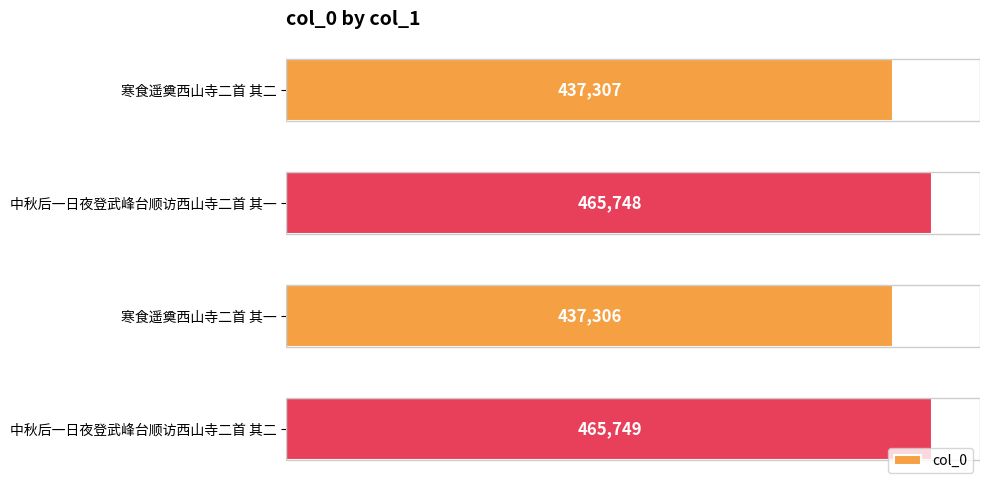

What is the greatest value displayed?

465749